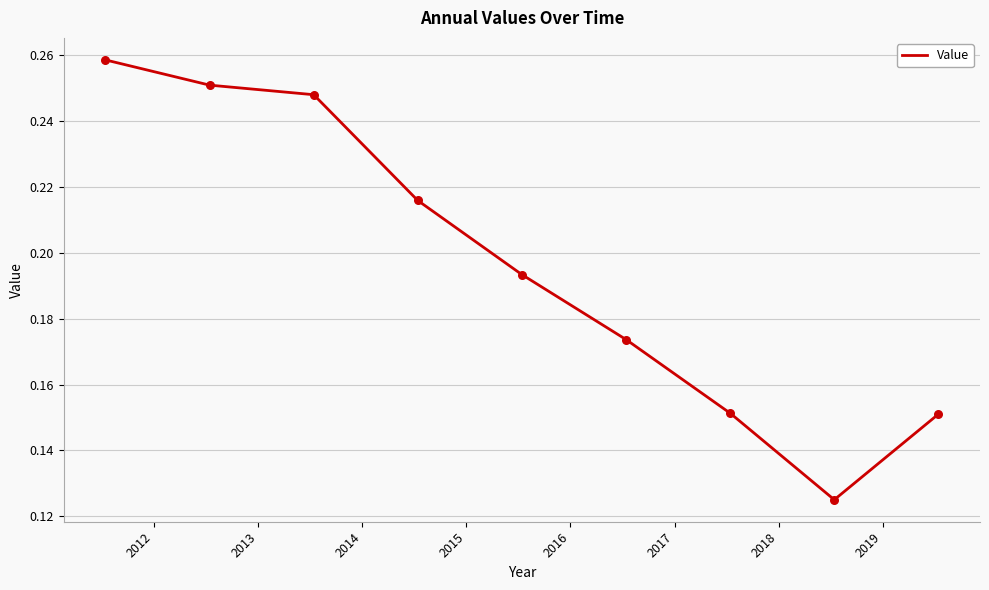

How many lines are shown in the chart?

1